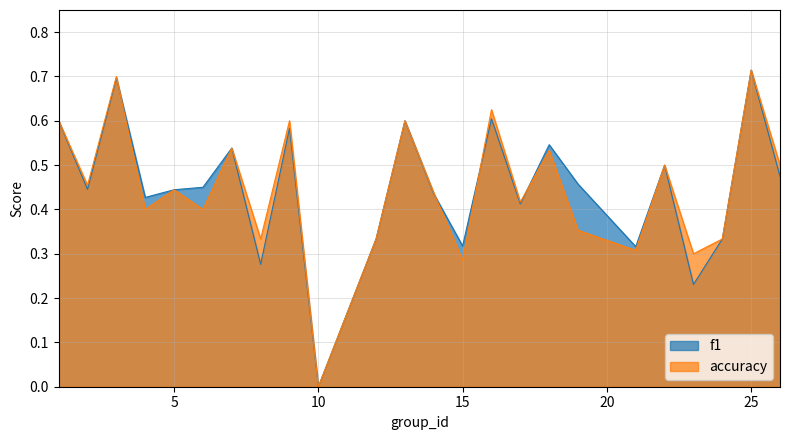

At how many categories does at least one series exceed 0?

23